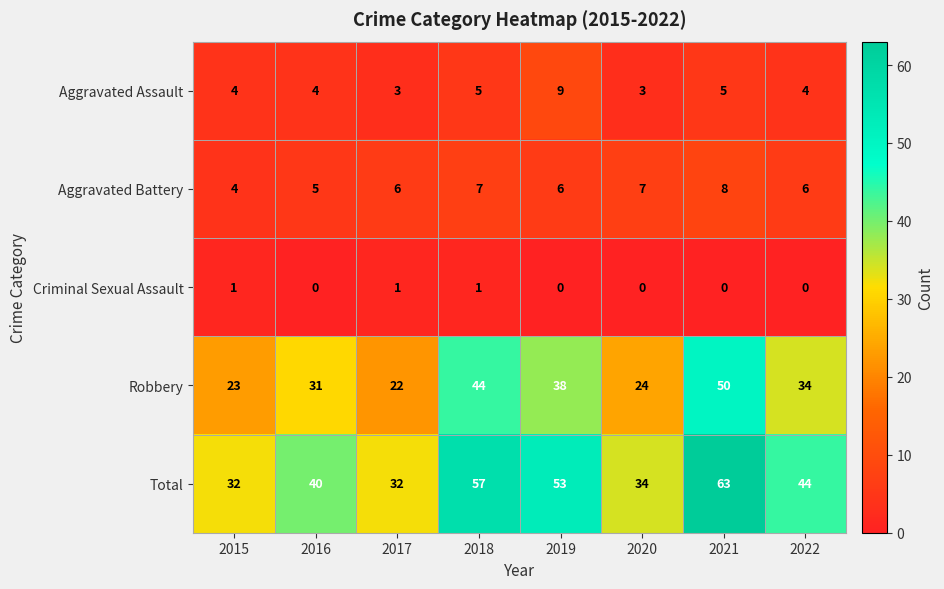

Is it true that Total equals 63 at 2021?

True